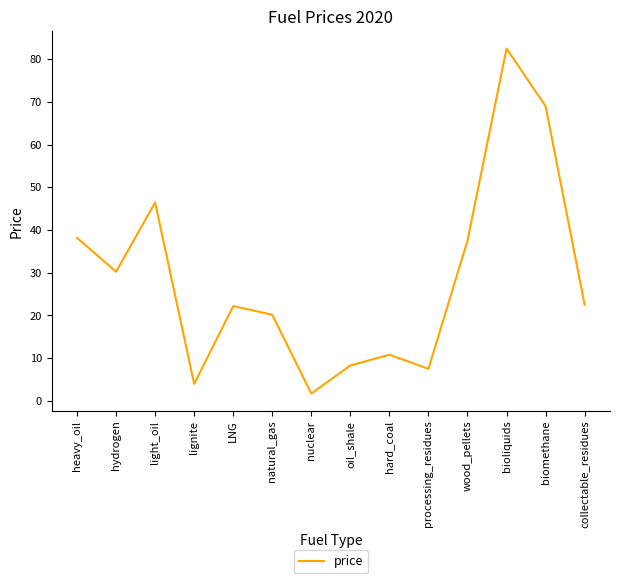

What value does the data have at hard_coal?

10.8